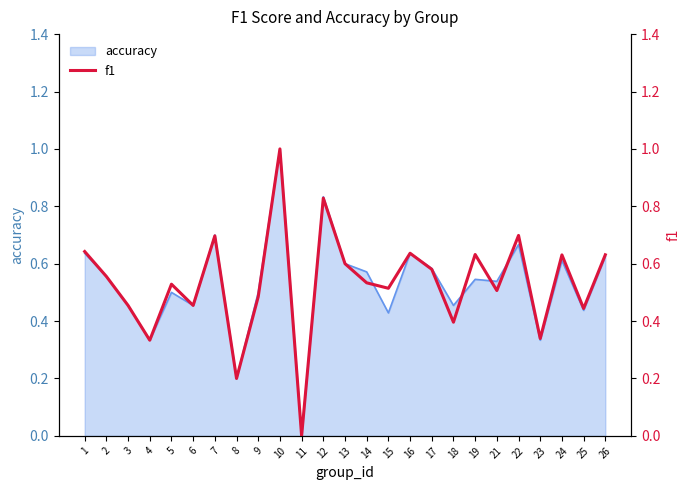

What is the highest value of the accuracy series?

1.0